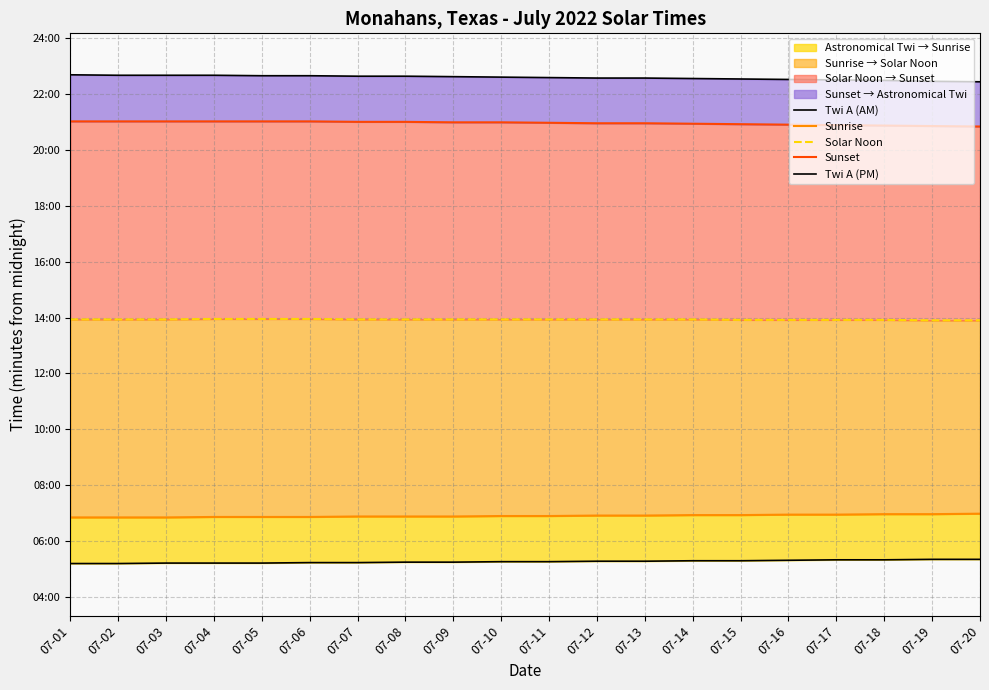

The value of Sunrise at 07-10 is 624. True or false?

False